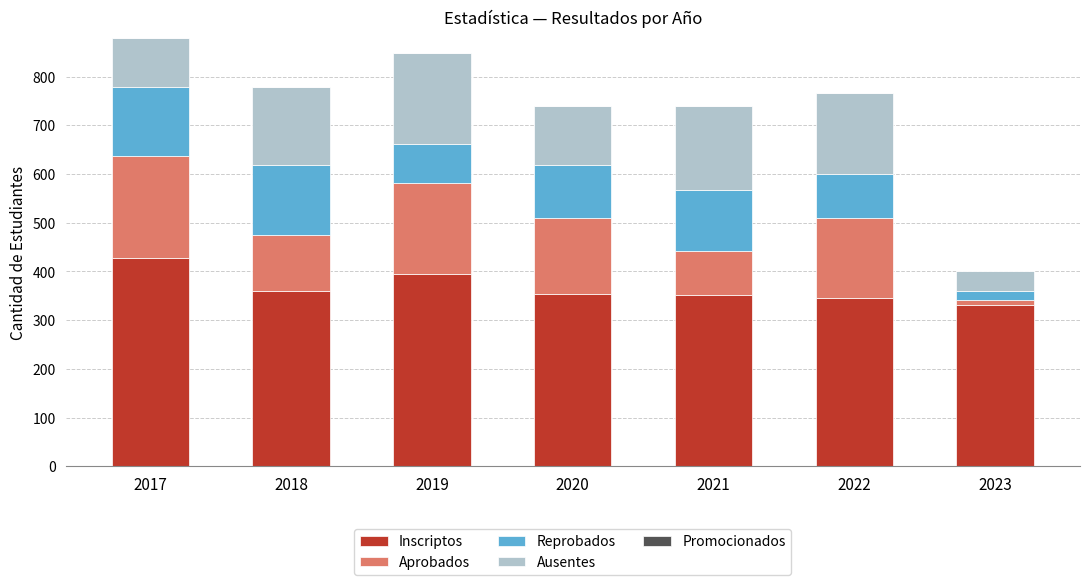

Does the chart contain stacked bars?

Yes